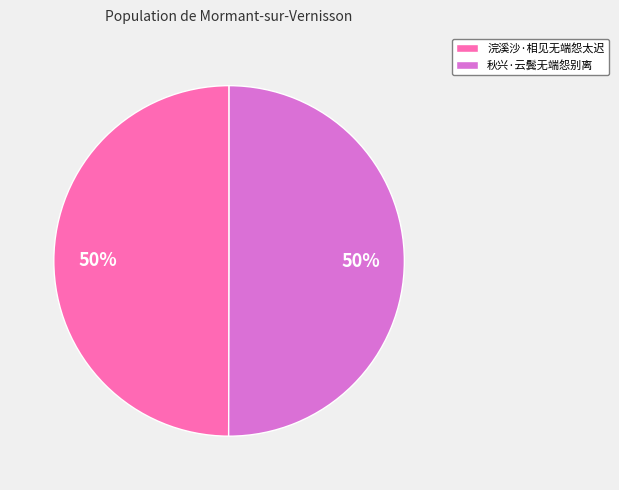

What percentage is the 浣溪沙·相见无端怨太迟 slice, to the nearest percent?

50%